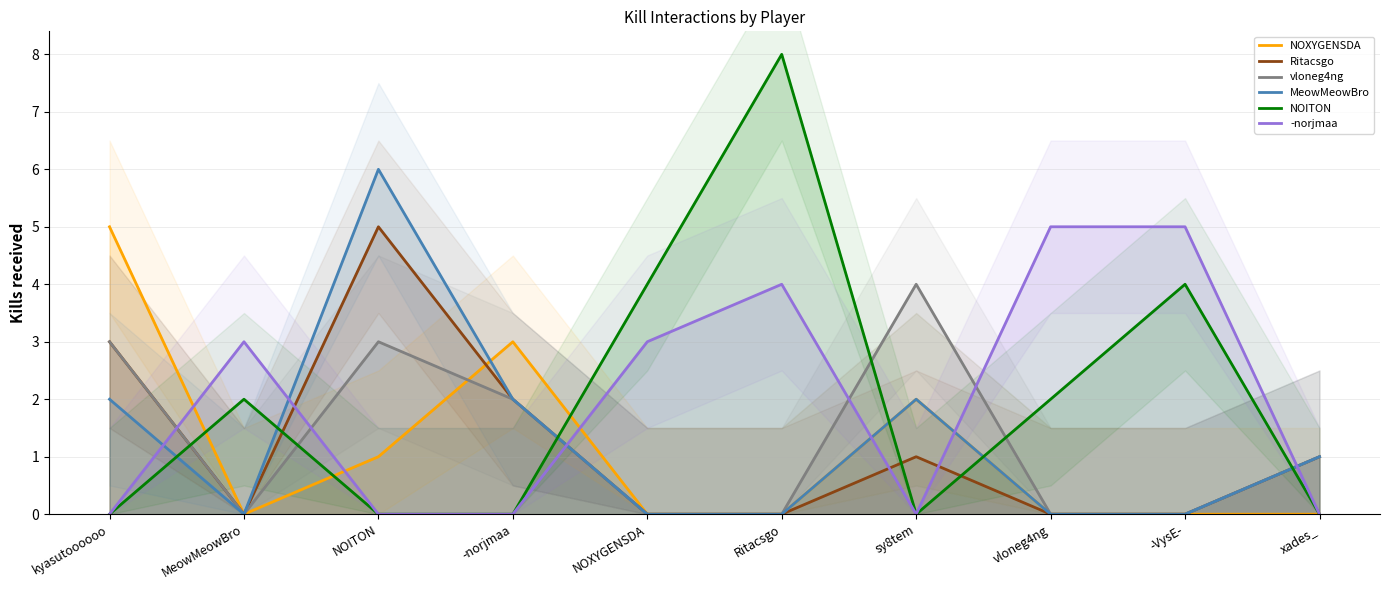

What are all the series names shown in the legend?

NOXYGENSDA, Ritacsgo, vloneg4ng, MeowMeowBro, NOITON, -norjmaa